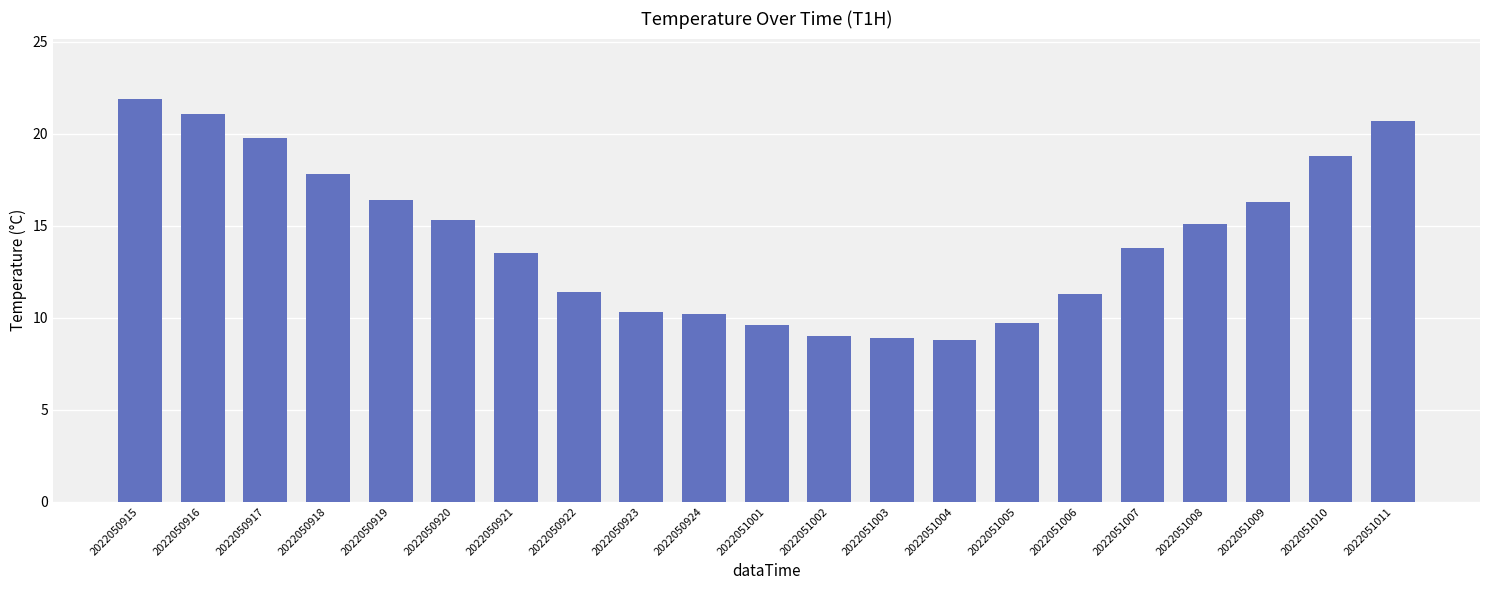

What is the difference between the maximum and minimum values?

13.1